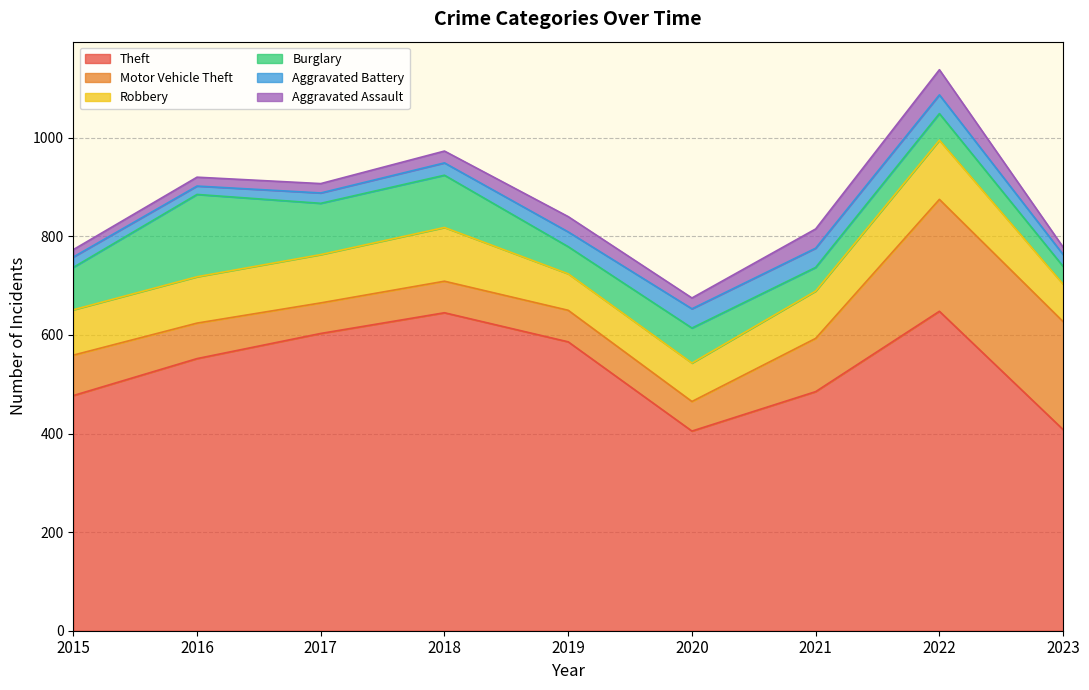

Which category has the lowest value in the Burglary series?

2023